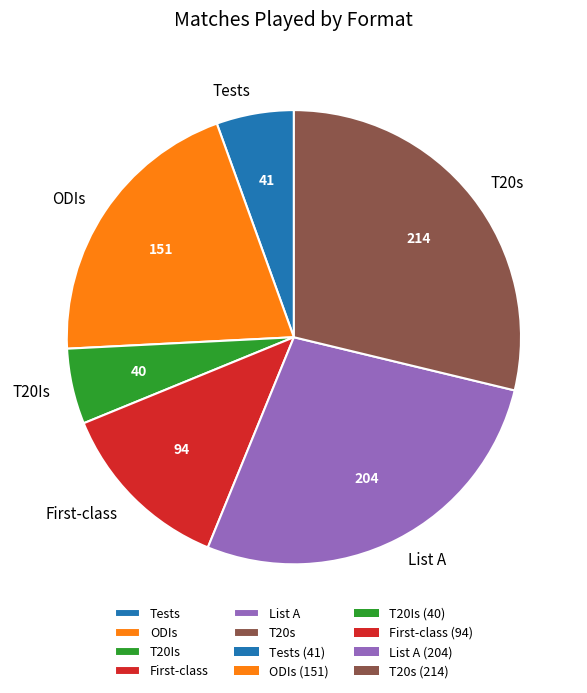

Between T20s and Tests, which is larger?

T20s